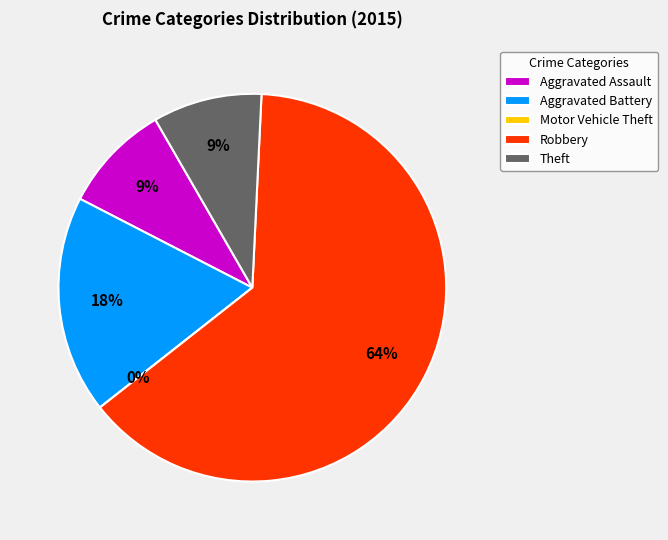

What is the largest slice in the pie chart?

Robbery